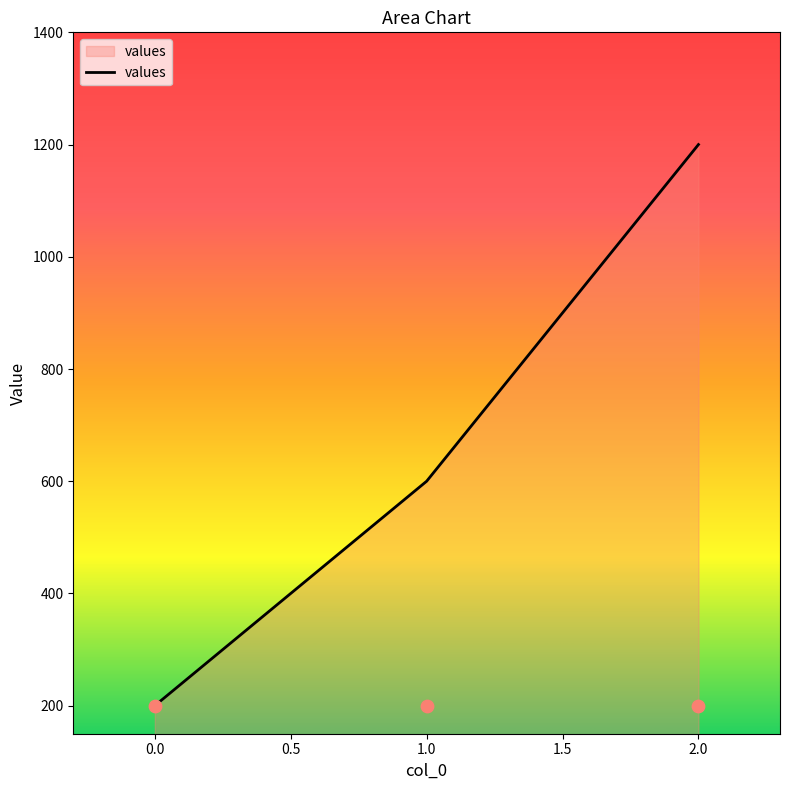

What is the ratio of the value at 1 to the value at 2?

0.5